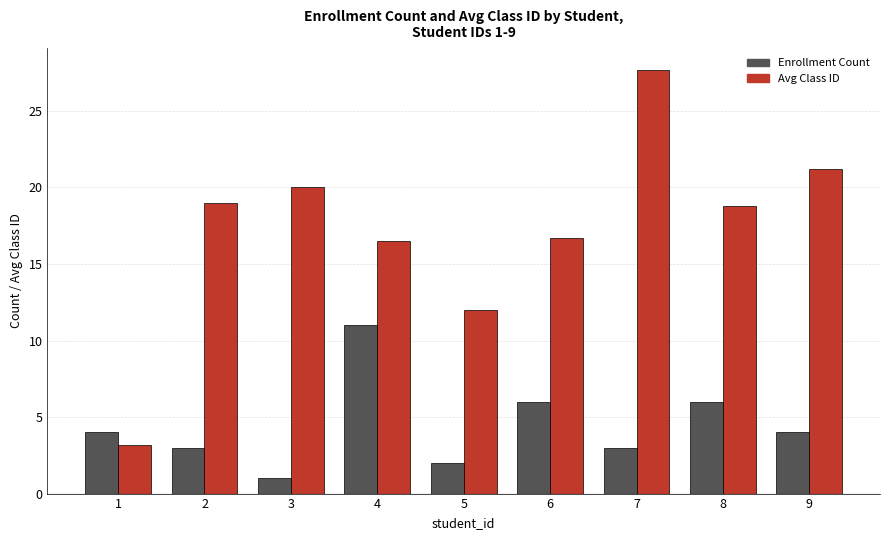

At 2, list the series in order from largest to smallest.

Avg Class ID, Enrollment Count